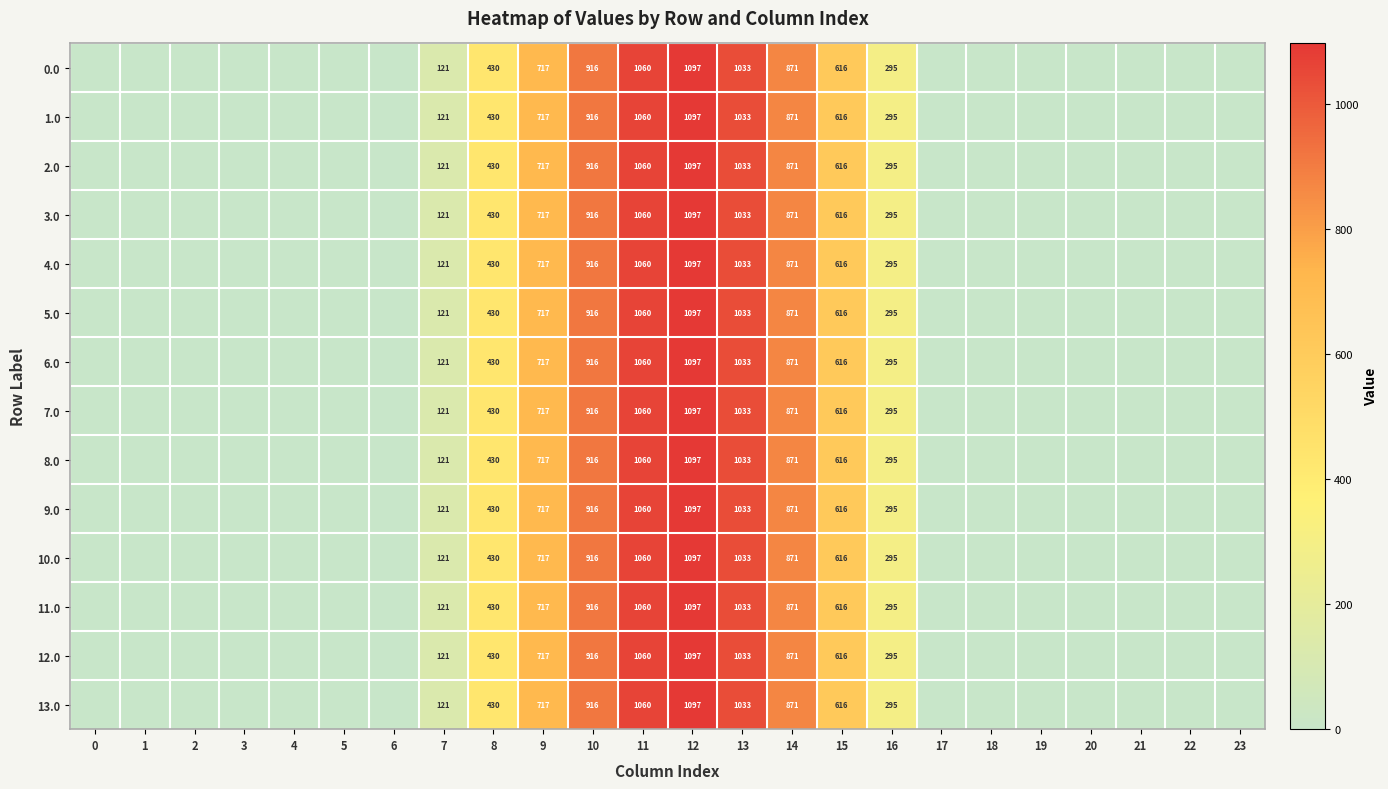

The 11.0 series shows 1060 at 11. True or false?

True